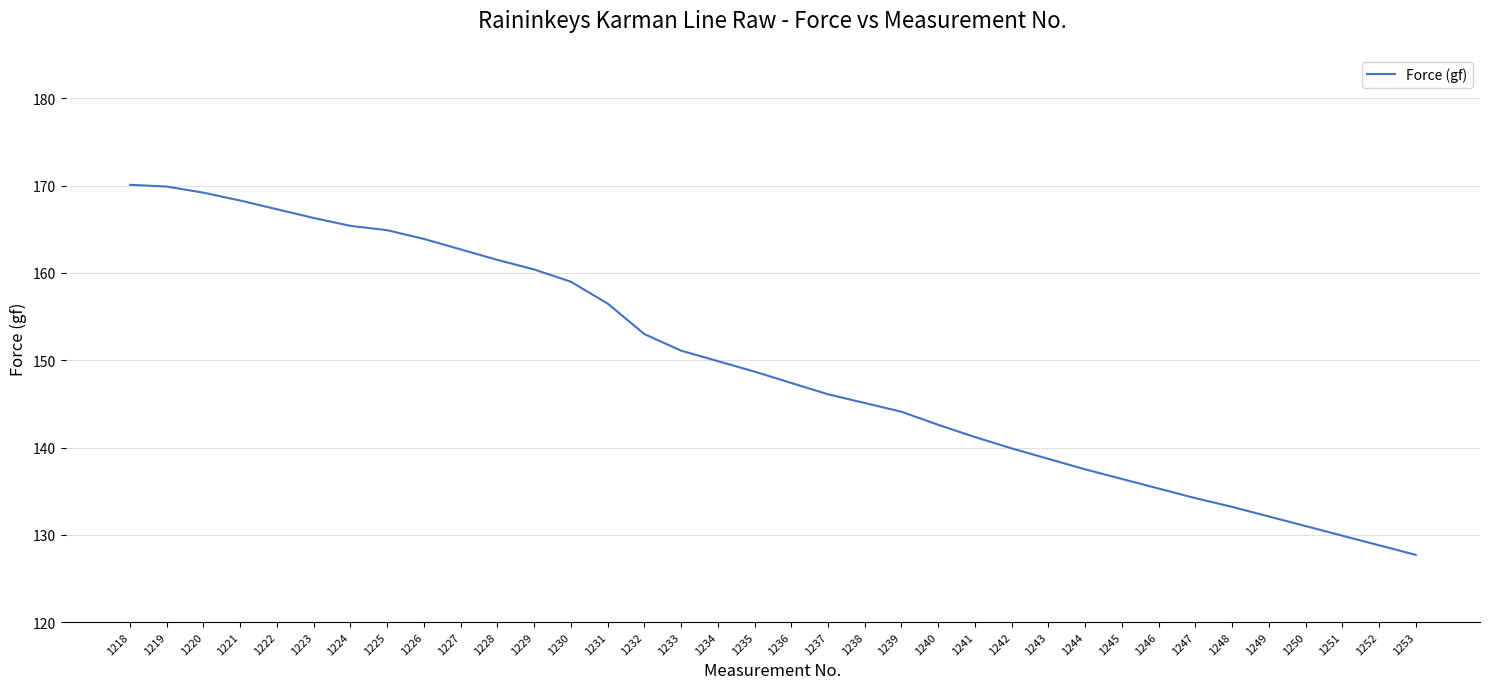

What is the difference between the values at 1247 and 1218?

35.9